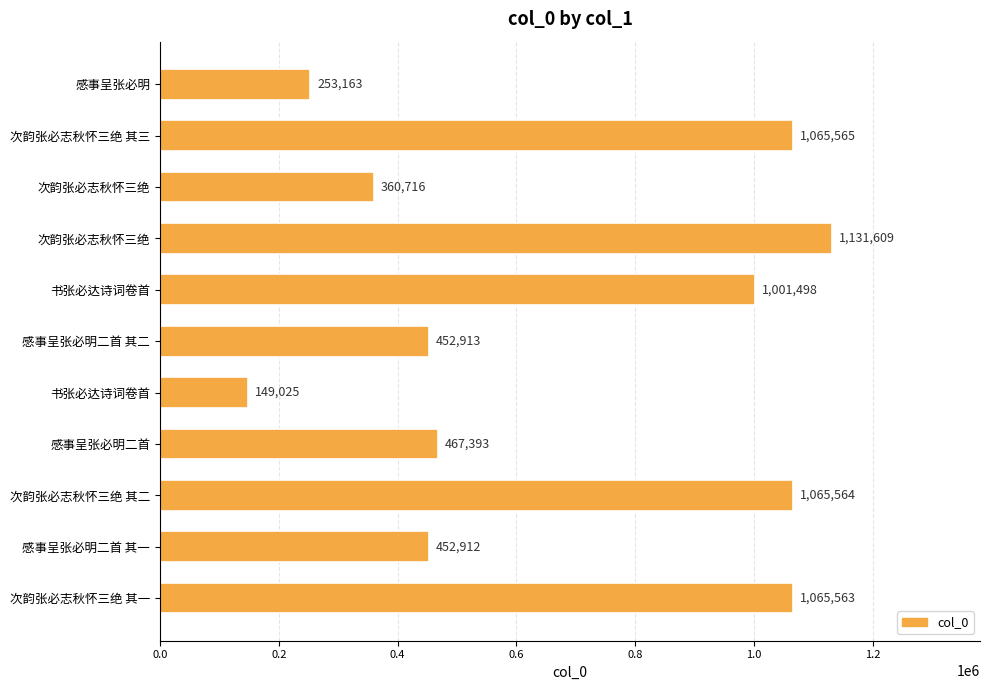

How many bars are there in total?

11